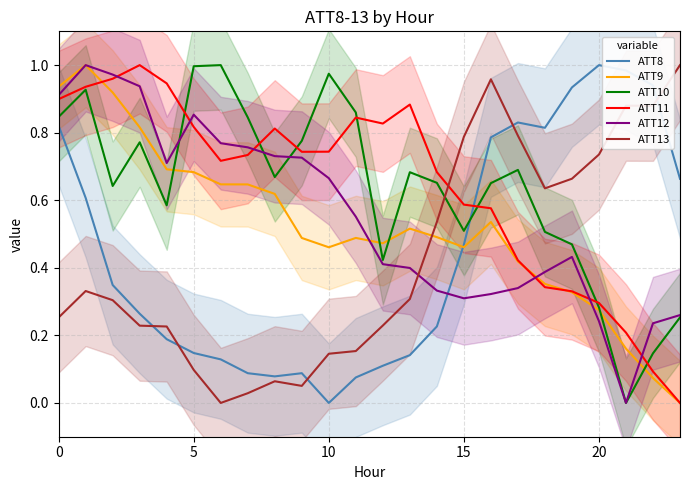

Which category has the lowest value across all series?

10